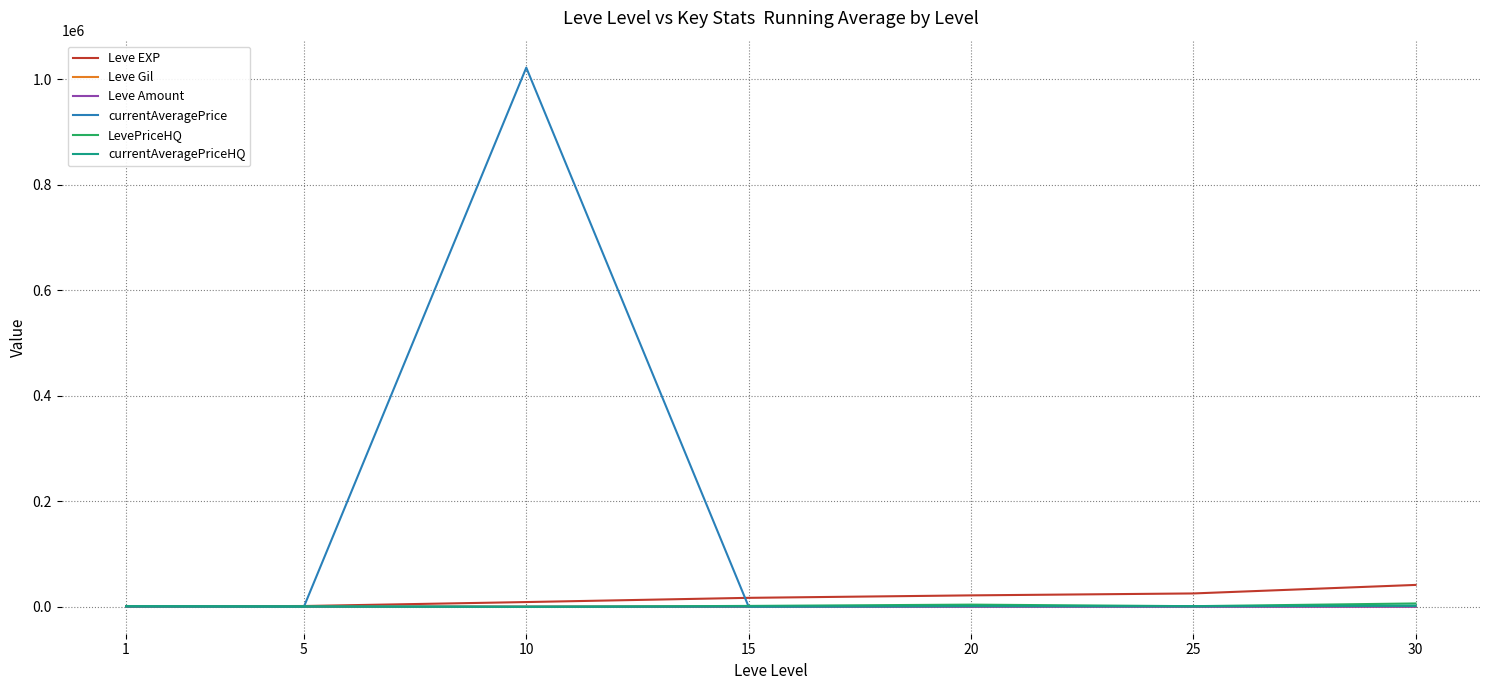

At which category is the sum across all series the highest?

10